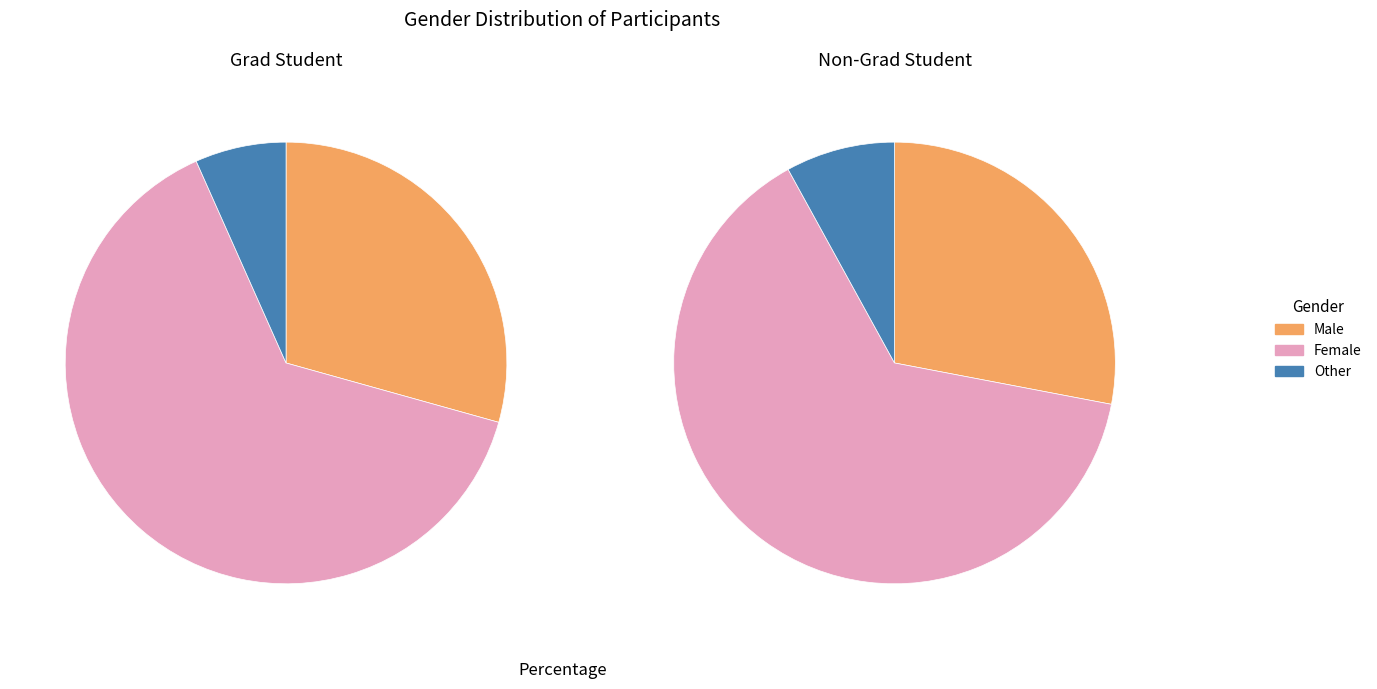

Is there any slice that represents more than half of the pie?

Yes